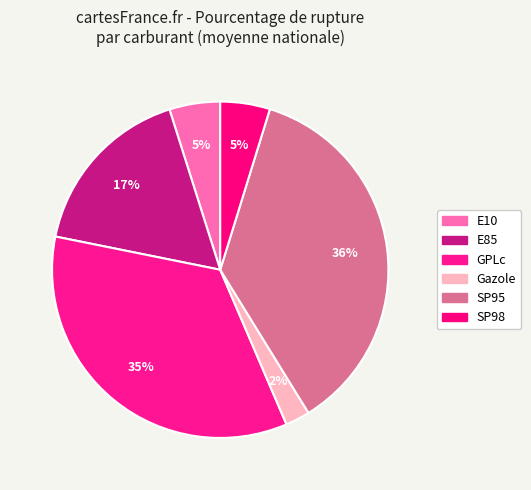

Does SP95 account for over 50% of the chart?

No